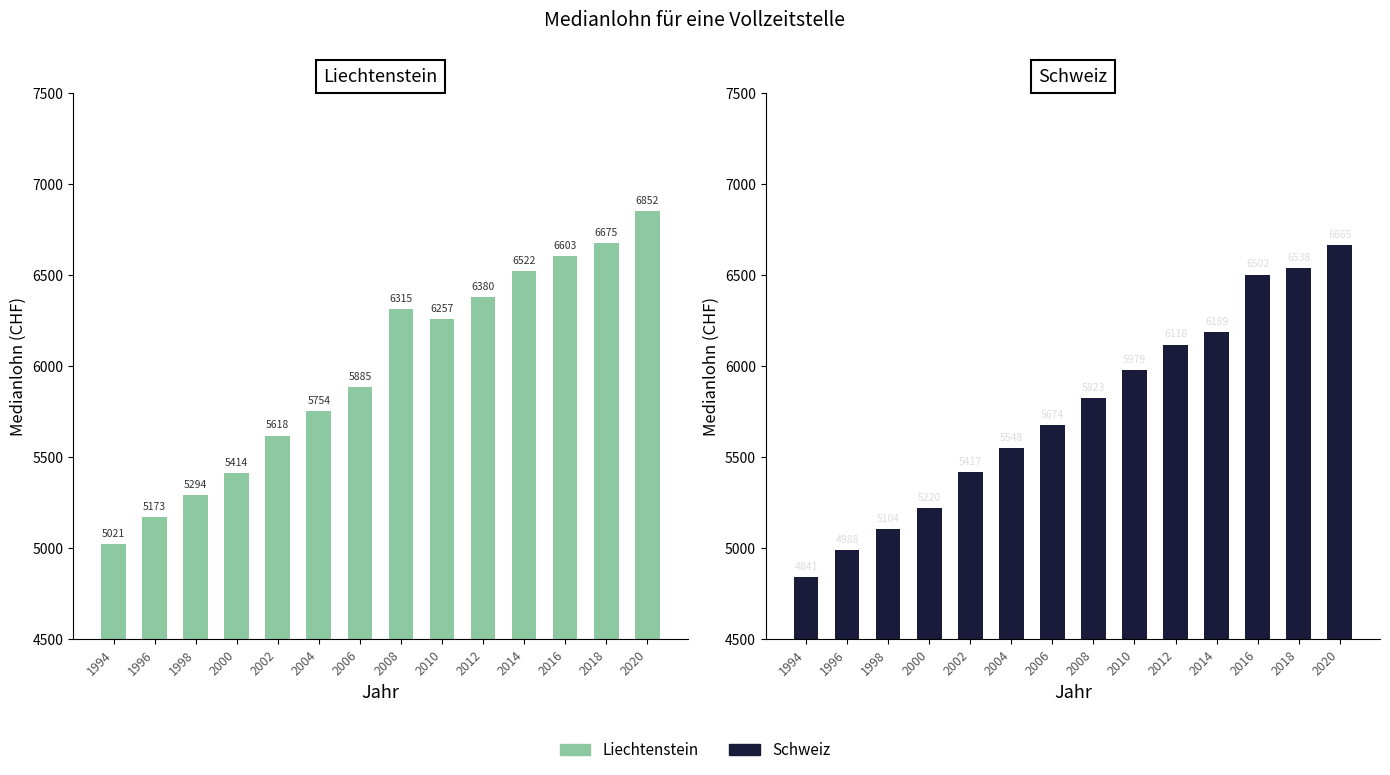

What are all the series names shown in the legend?

Liechtenstein, Schweiz